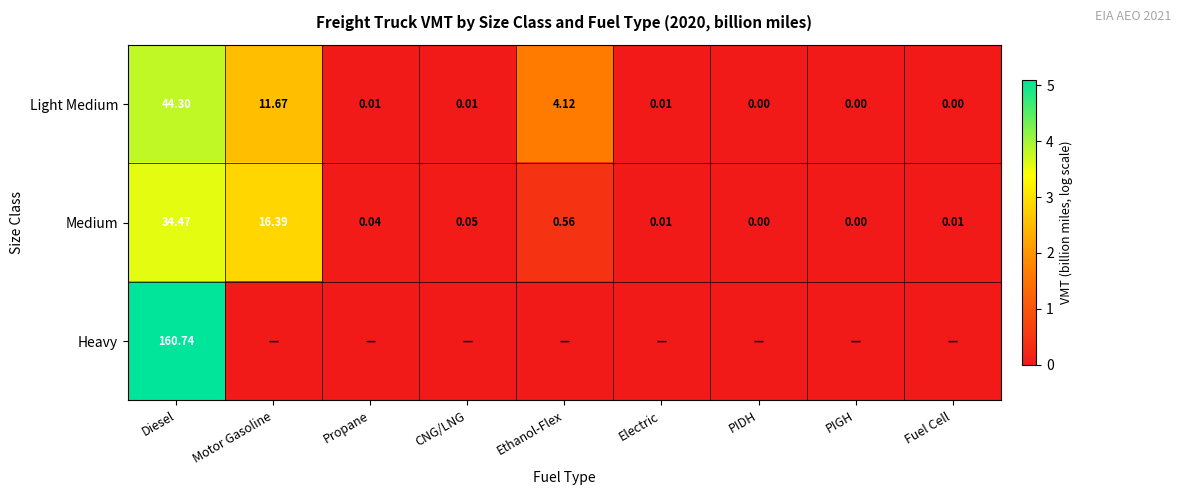

At Diesel, list the series in order from largest to smallest.

Heavy, Light Medium, Medium